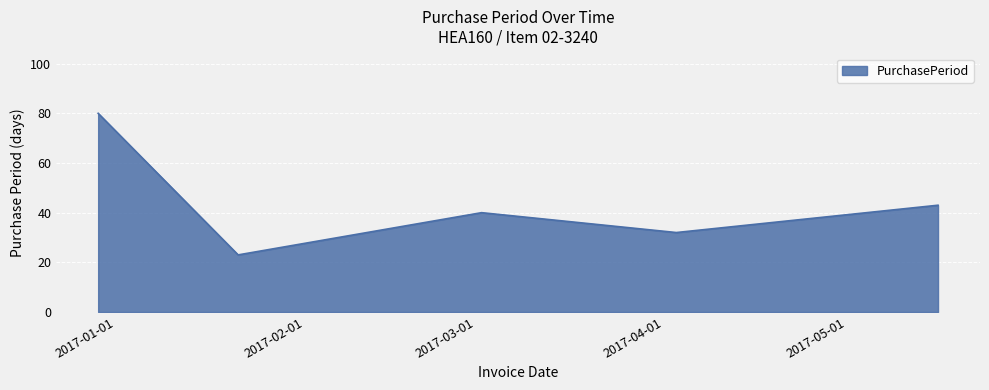

What is the smallest value displayed?

23